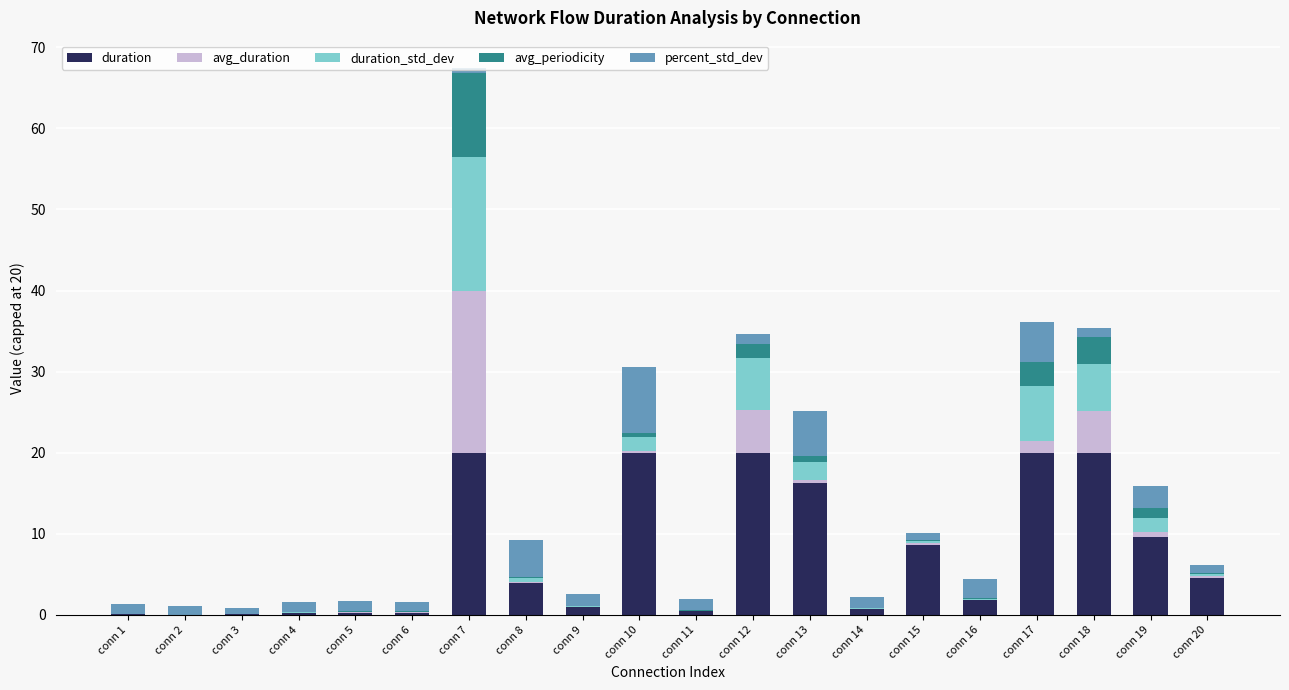

The value of duration at conn 17 is 34.3. True or false?

False